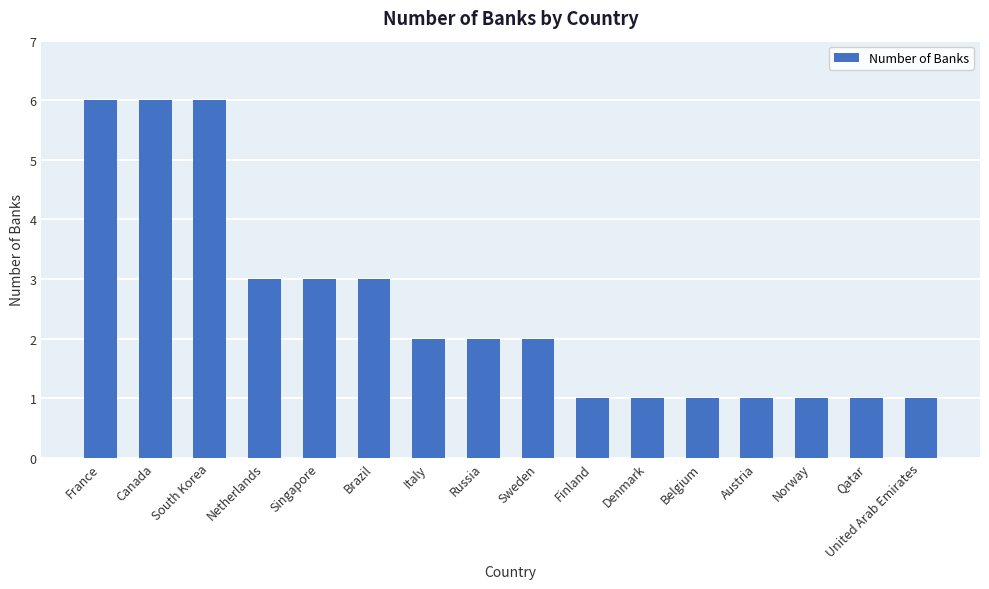

What is the label of the 11th bar from the right?

Brazil